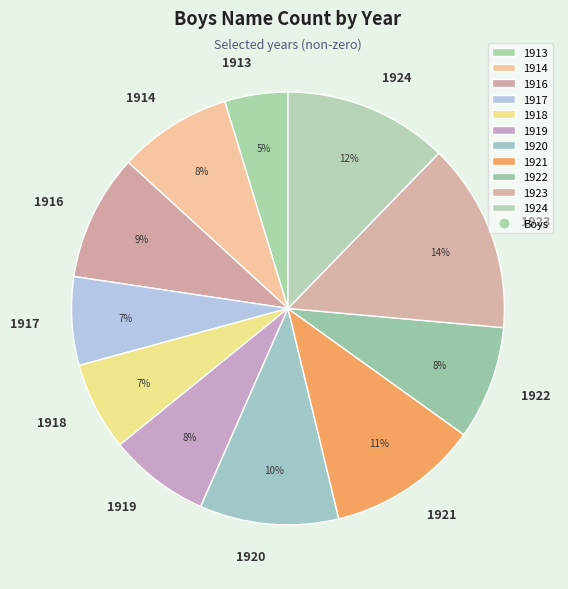

Is it true that 1918 is 7% of the pie?

True